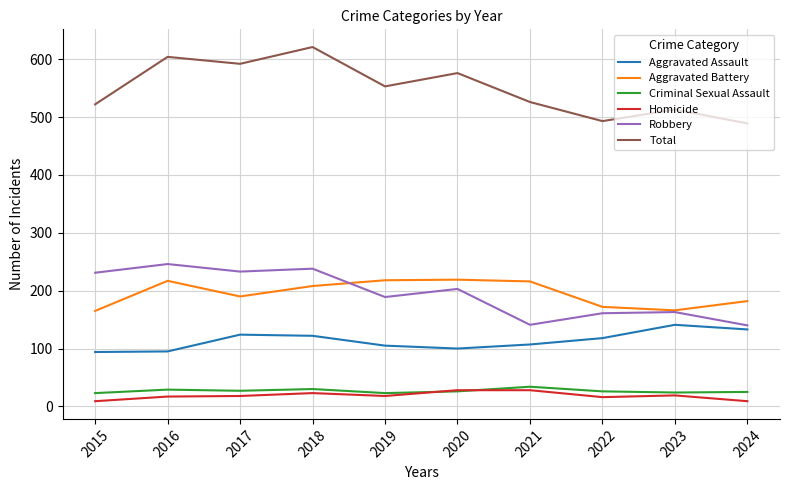

Which series changed the most between 2016 and 2024?

Total